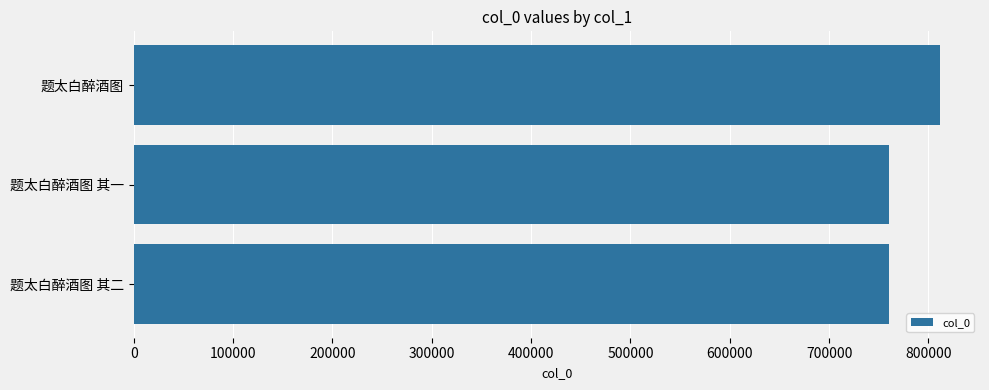

What is the value of the 3rd bar from the top?

759972